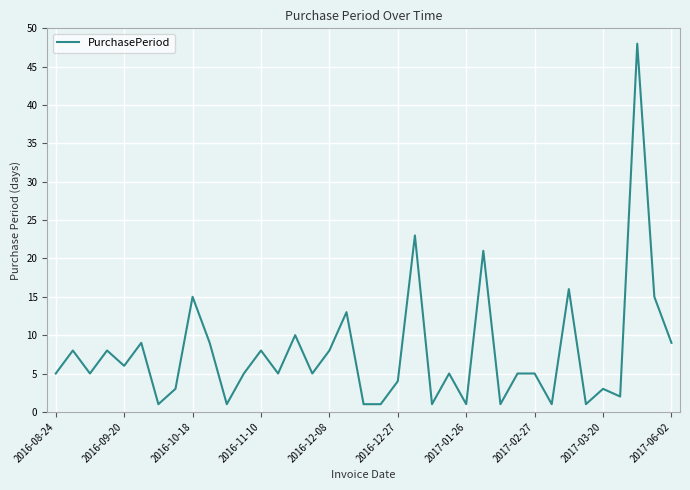

What is the difference between the maximum and minimum values?

47